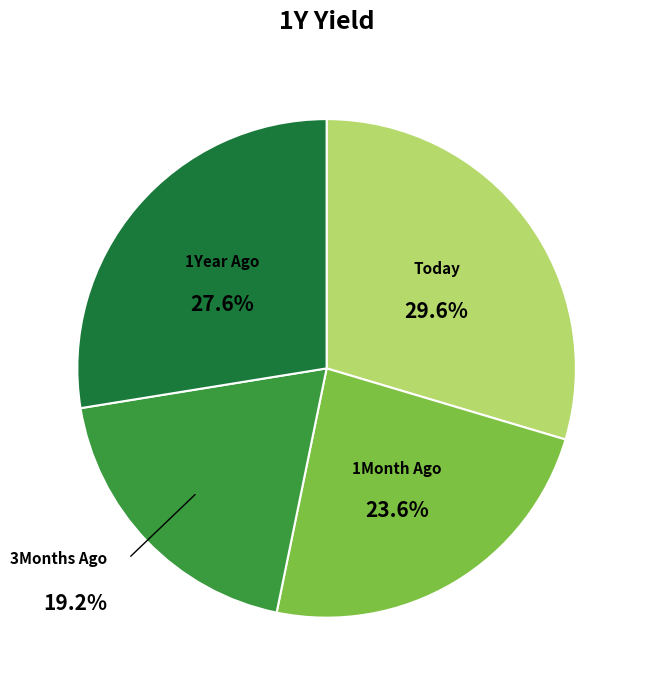

Is there any slice that represents more than half of the pie?

No